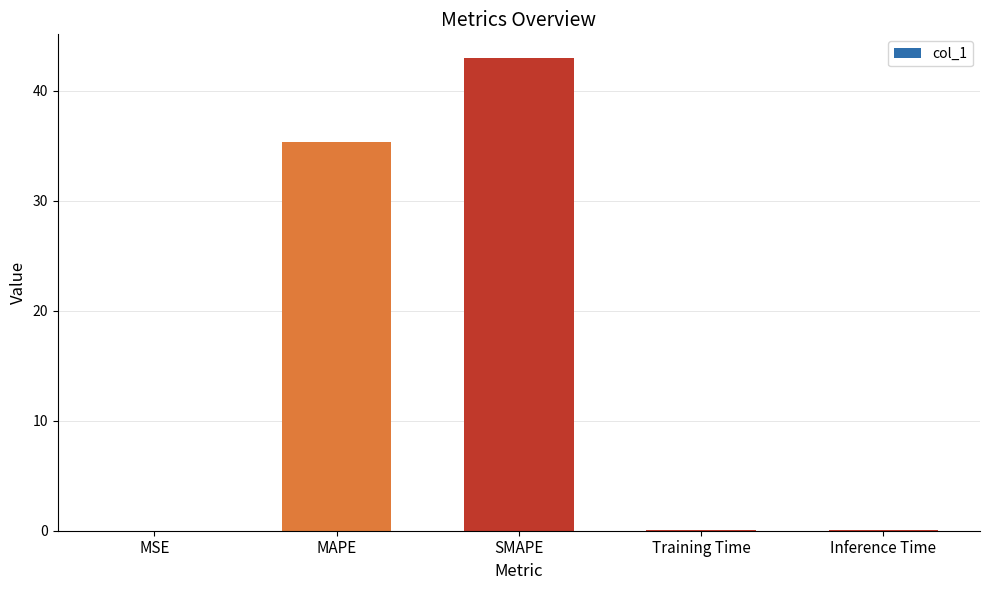

What is the difference between the values at MAPE and MSE?

35.4